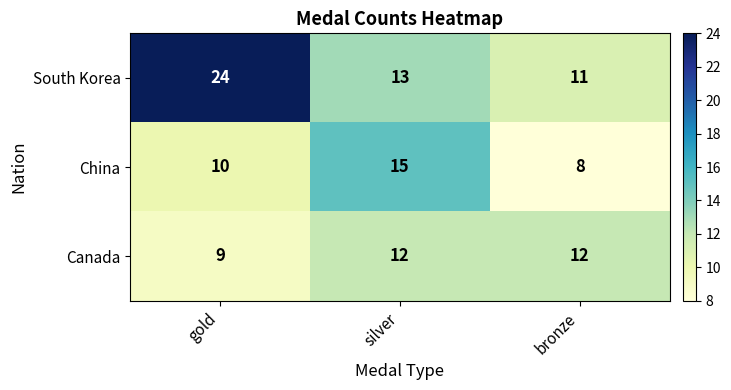

What is the average value of the South Korea series?

16